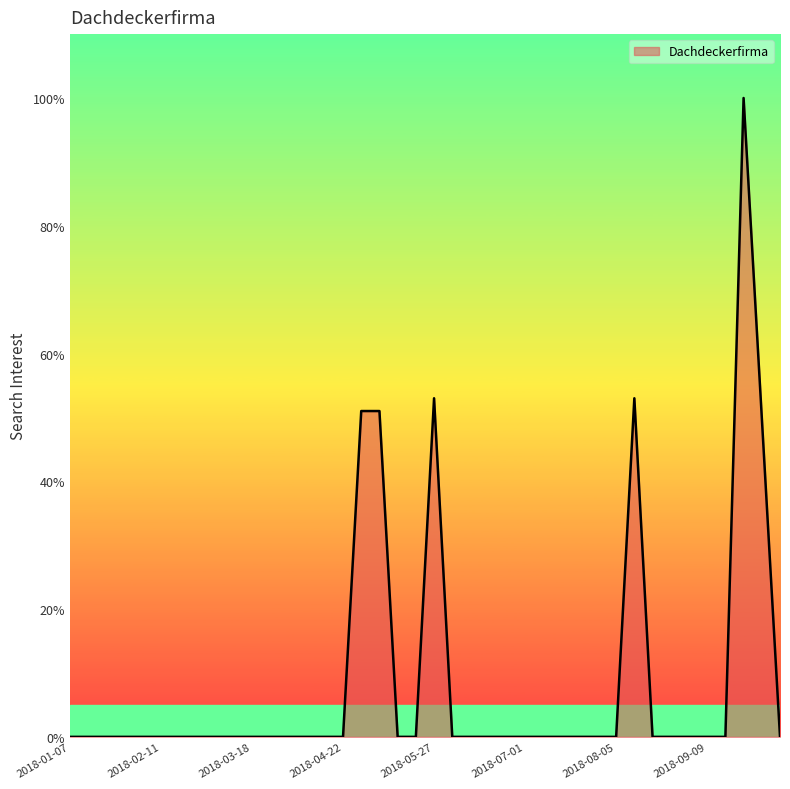

Reading right to left, what are all the values shown in this chart?

0	50	100	0	0	0	0	0	53	0	0	0	0	0	0	0	0	0	0	53	0	0	51	51	0	0	0	0	0	0	0	0	0	0	0	0	0	0	0	0